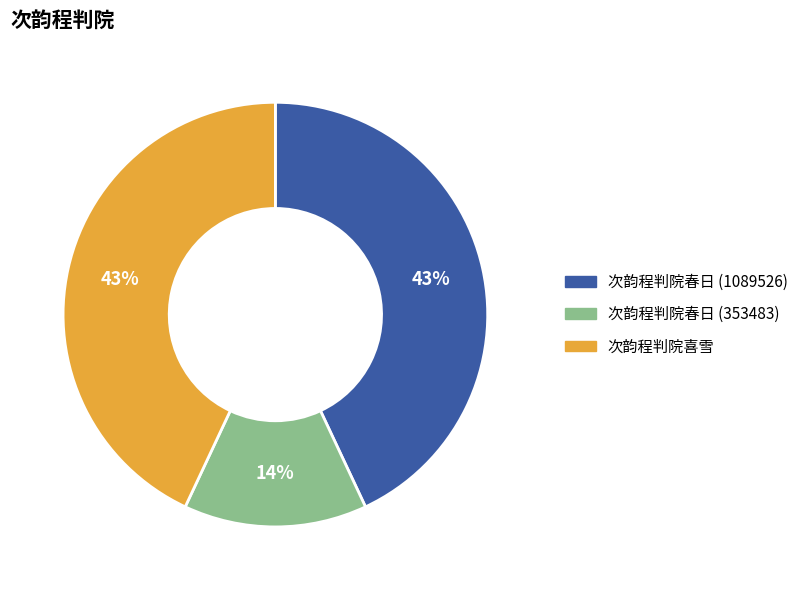

Is there a majority slice in this chart?

No